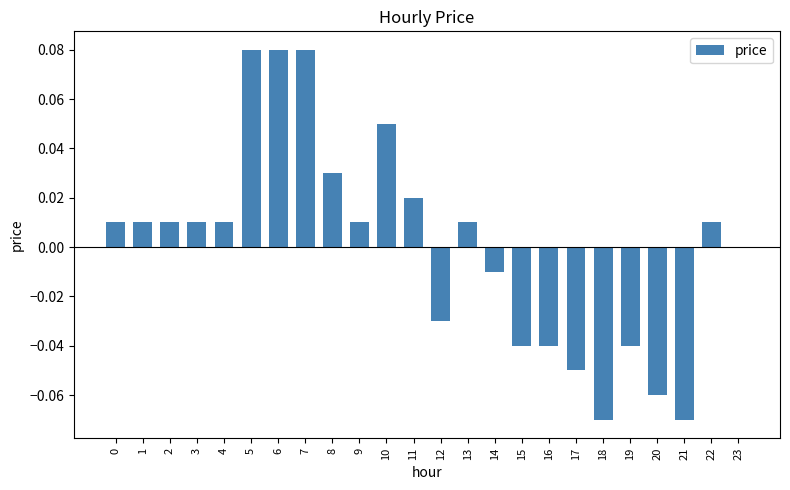

True or false: the data shows -0.0 at 15.

True